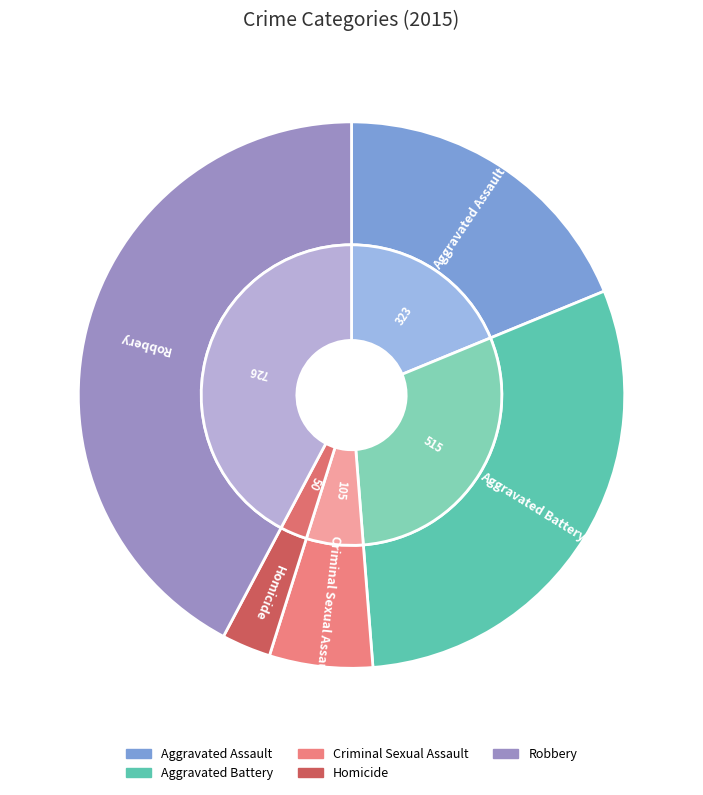

To the nearest percent, what percentage of the pie is Homicide?

3%